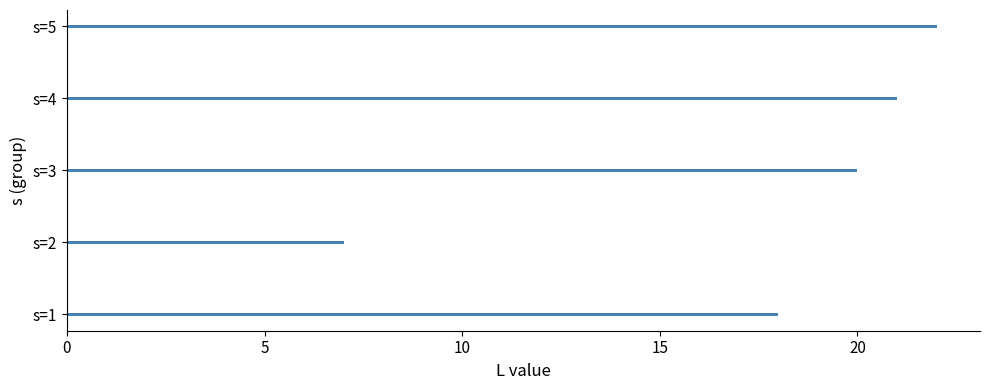

What is the sum of all values?

88